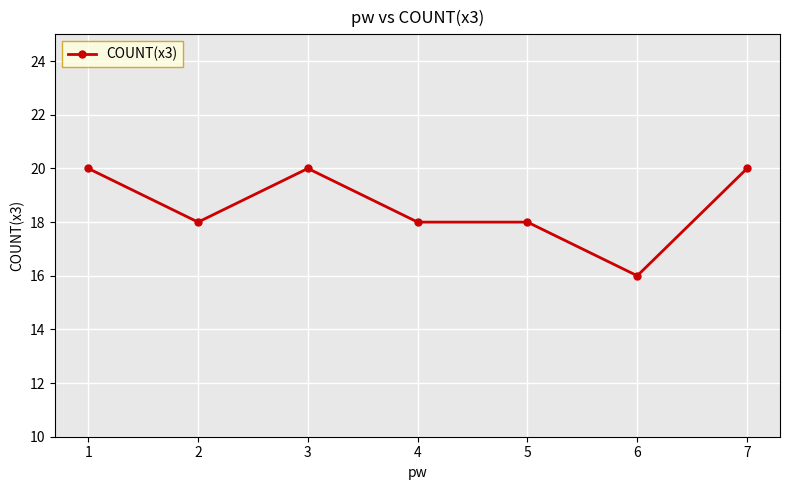

Does the chart have visible grid lines?

Yes